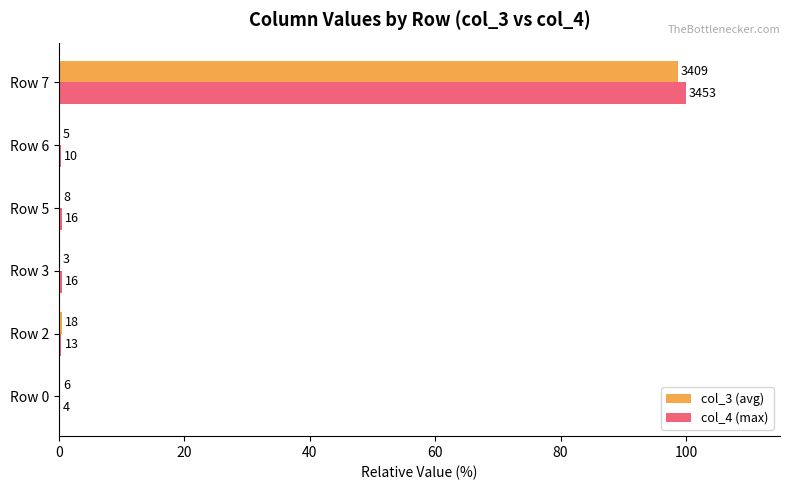

What are all the series names shown in the legend?

col_3 (avg), col_4 (max)